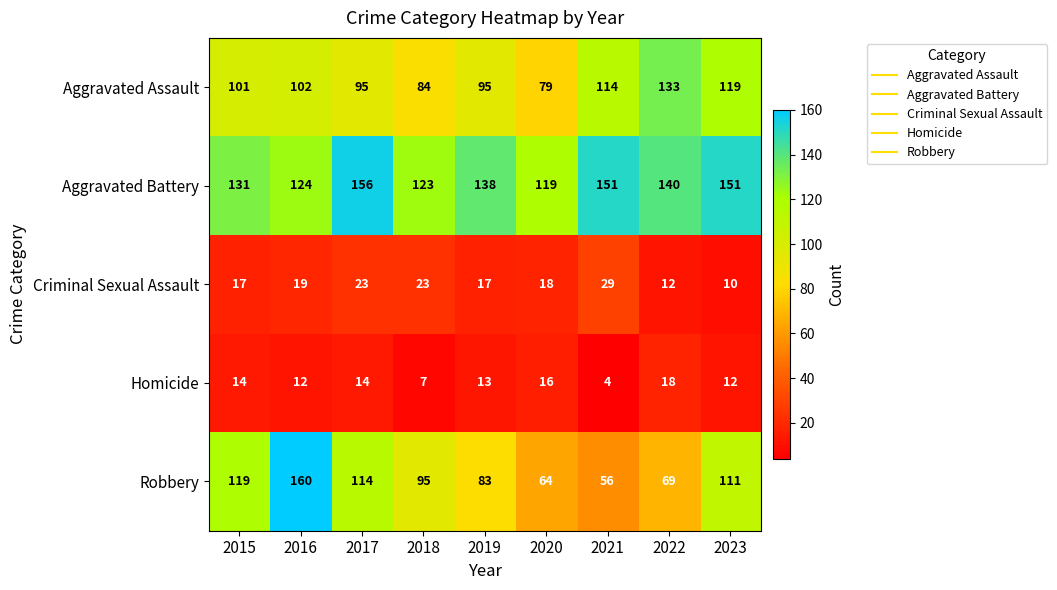

Read the Homicide value at 2020, to the nearest 5.

15